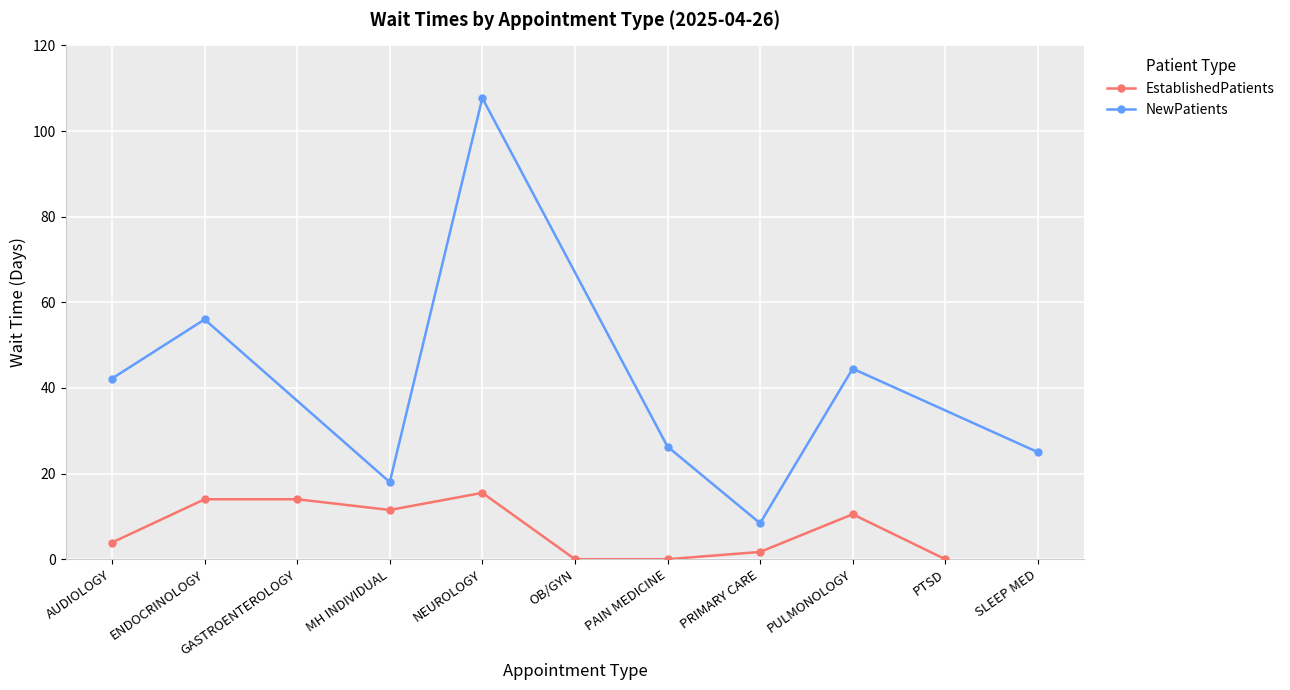

Which series has the largest range (max minus min)?

NewPatients